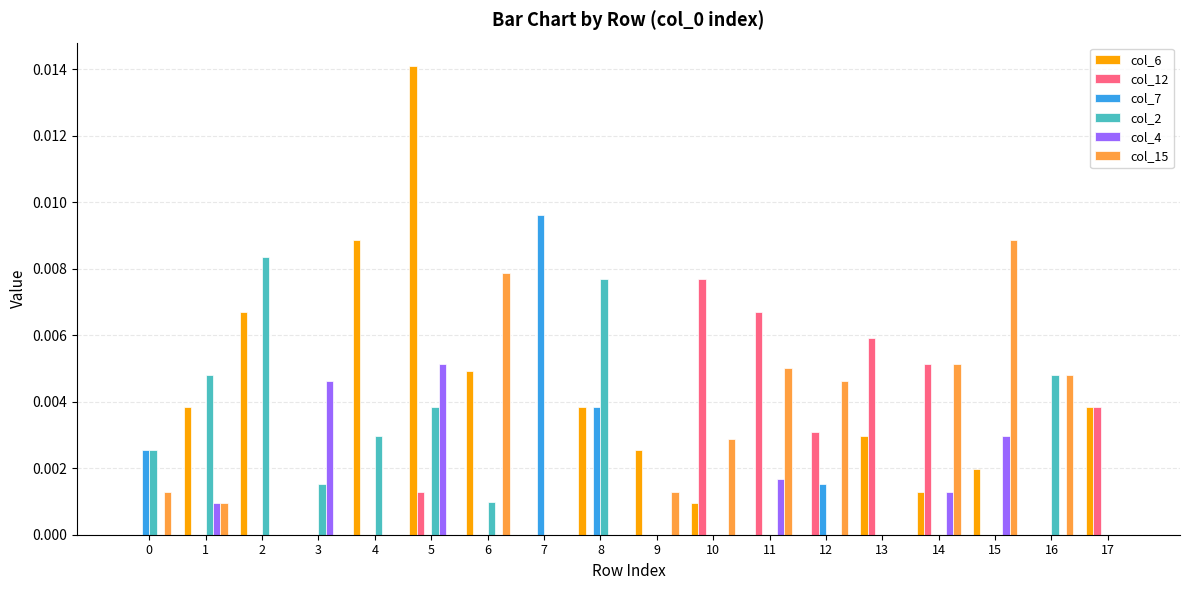

Count the number of data series in this chart.

6